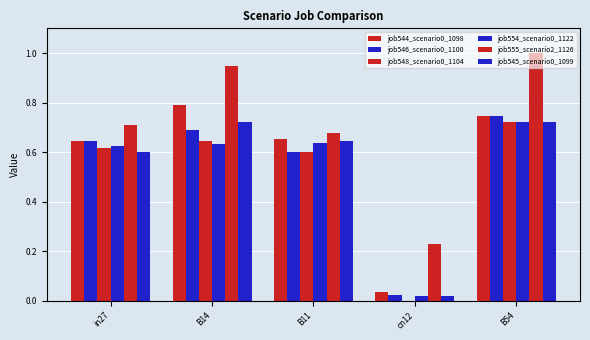

Does the chart contain stacked bars?

No